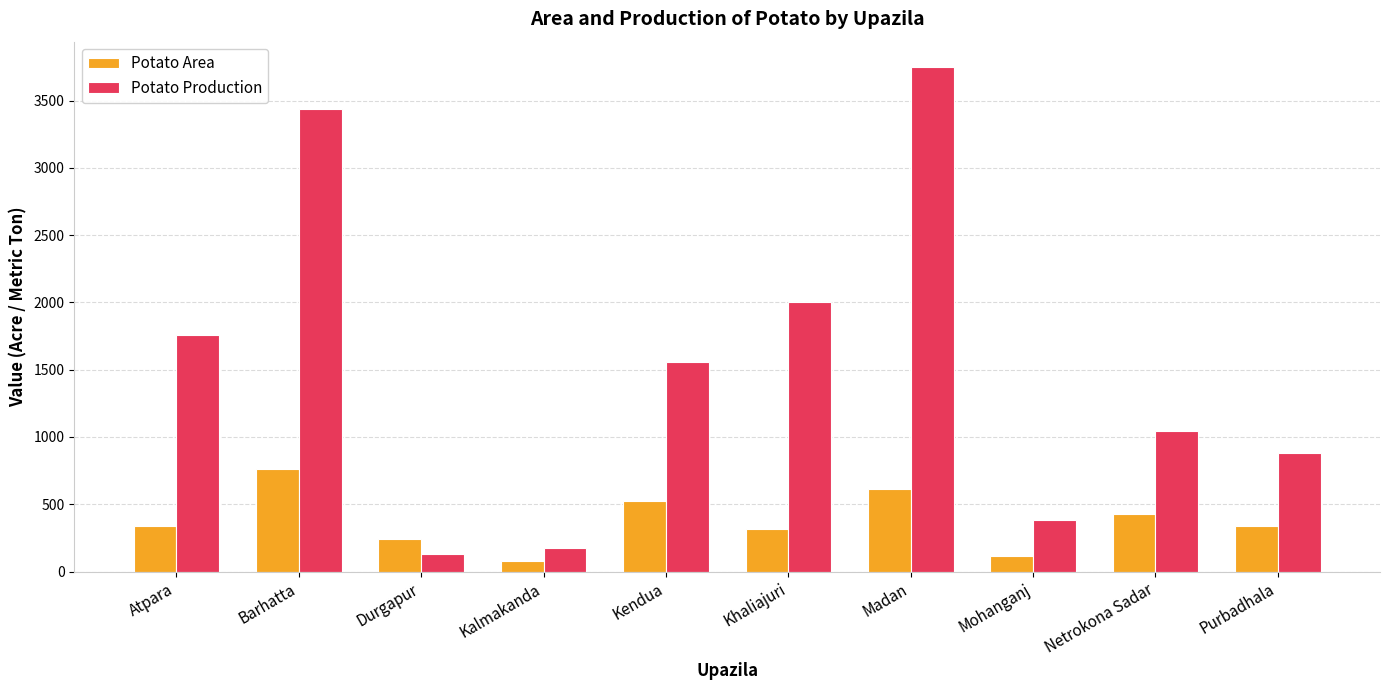

What is the label of the 6th bar from the left?

Khaliajuri